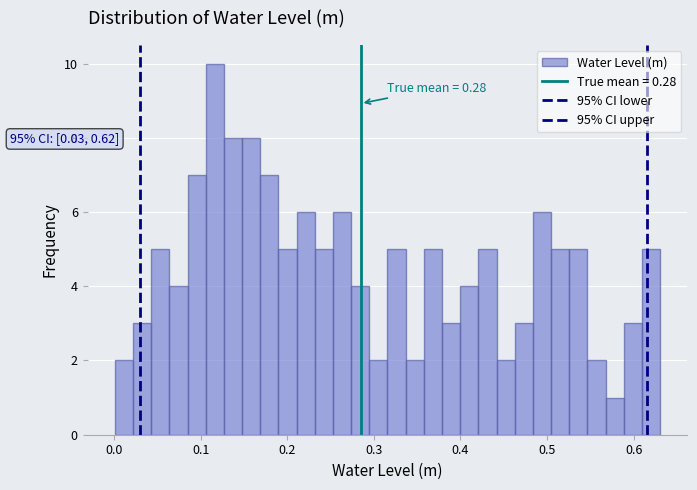

Around what value on the x-axis is the tallest bar? Give the approximate position of its centre, as read against the axis.

0.12